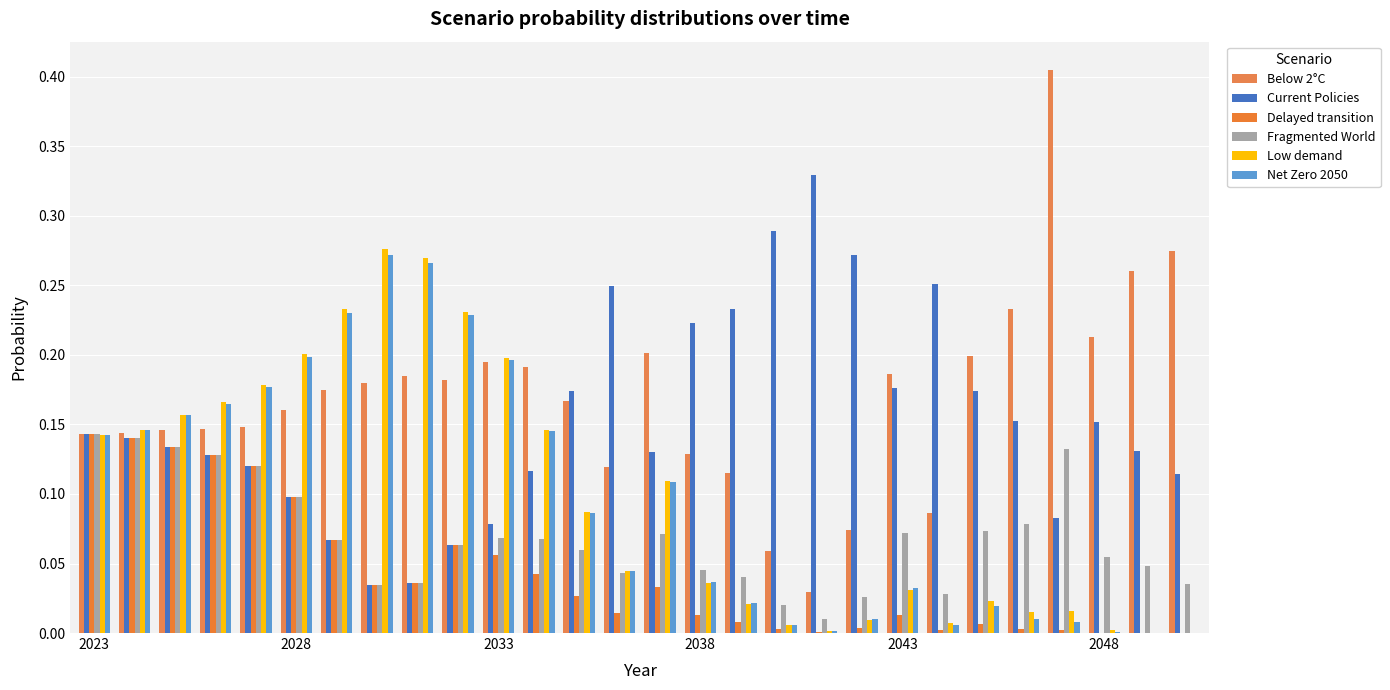

List the series in order of their peak value, lowest first.

Fragmented World, Delayed transition, Net Zero 2050, Low demand, Current Policies, Below 2°C